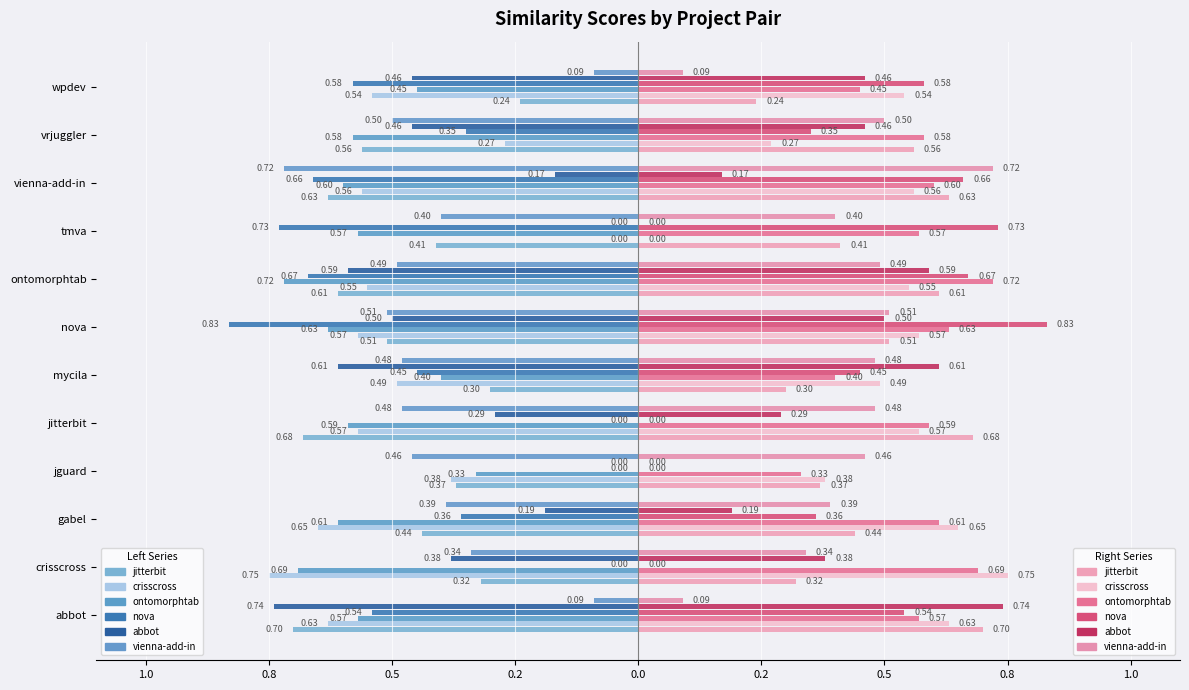

Is it true that ontomorphtab.csv equals -0.9 at tmva?

False